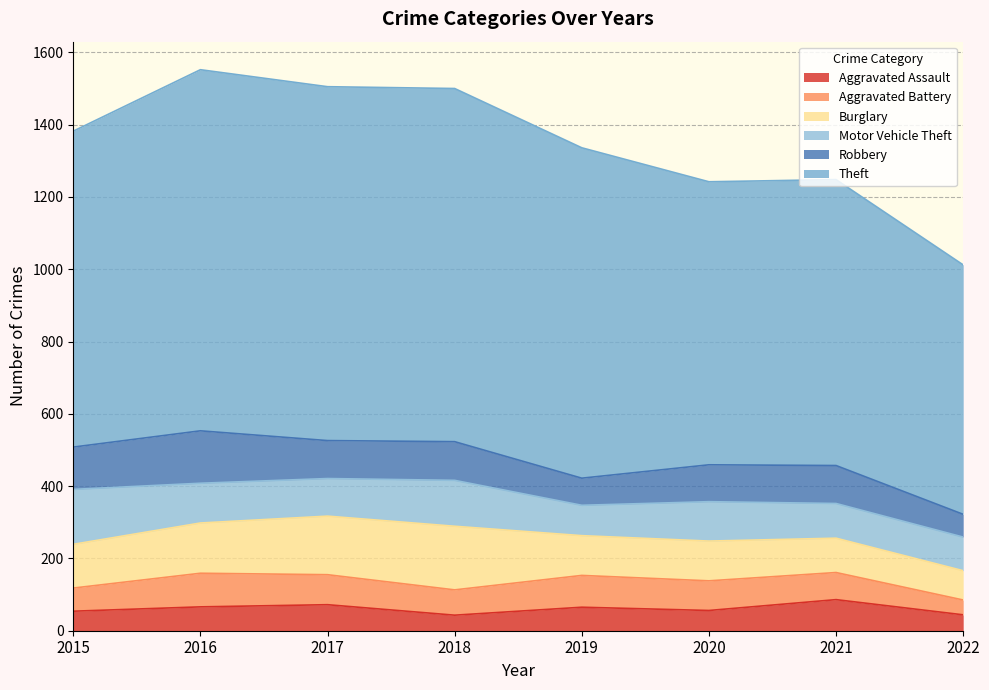

Which series has the widest spread of values?

Theft